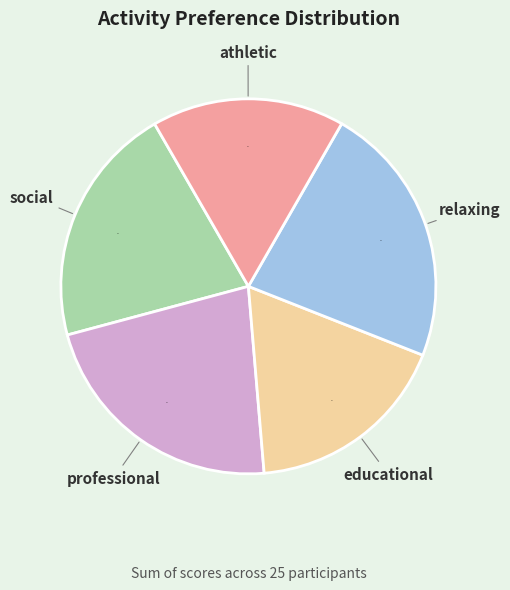

To the nearest percent, what is the difference between the largest and smallest slice percentages?

6%